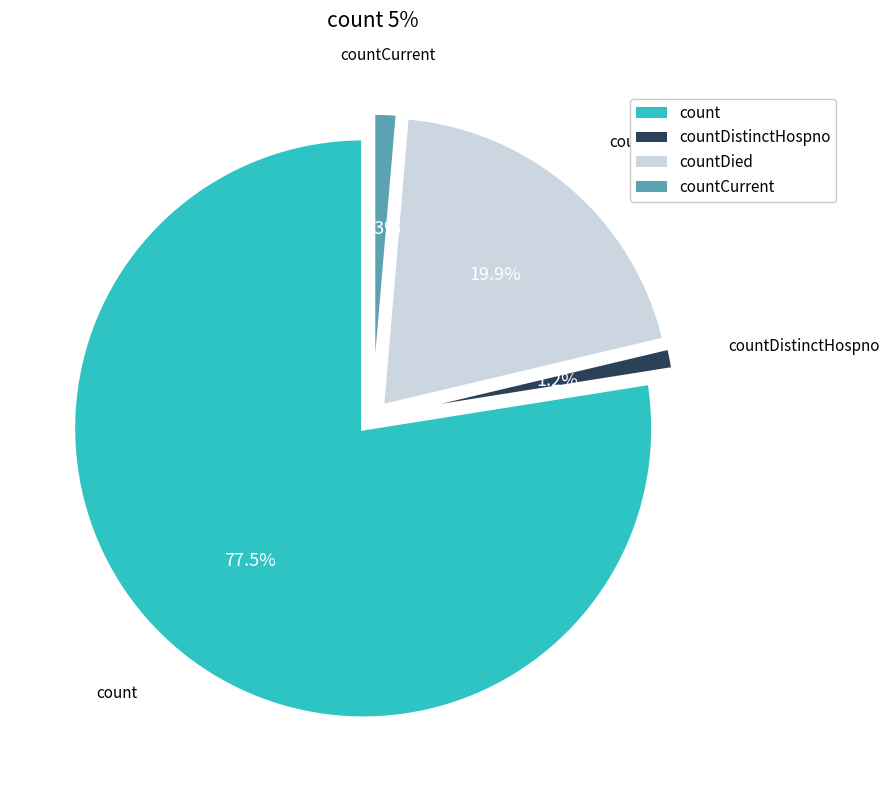

To the nearest percent, what is the difference between the largest and smallest slice percentages?

76%